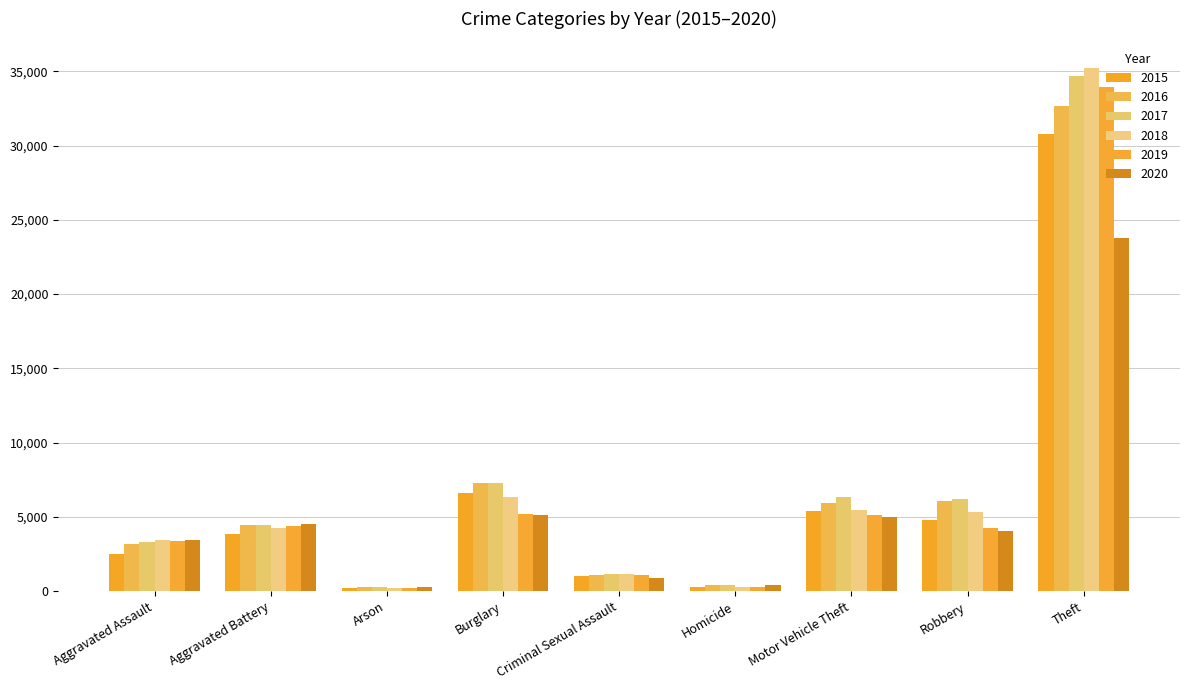

Which series changed the most between Criminal Sexual Assault and Homicide?

2018